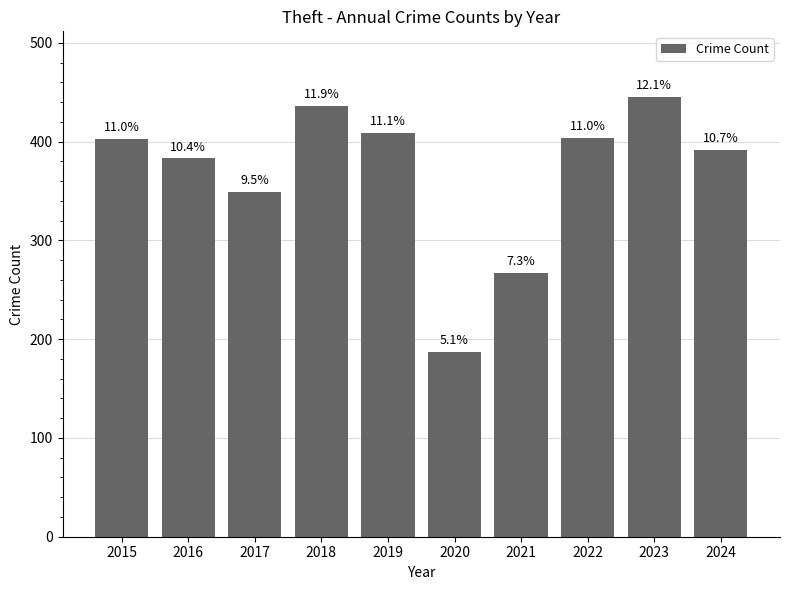

What is the value of the 5th bar from the left?

409